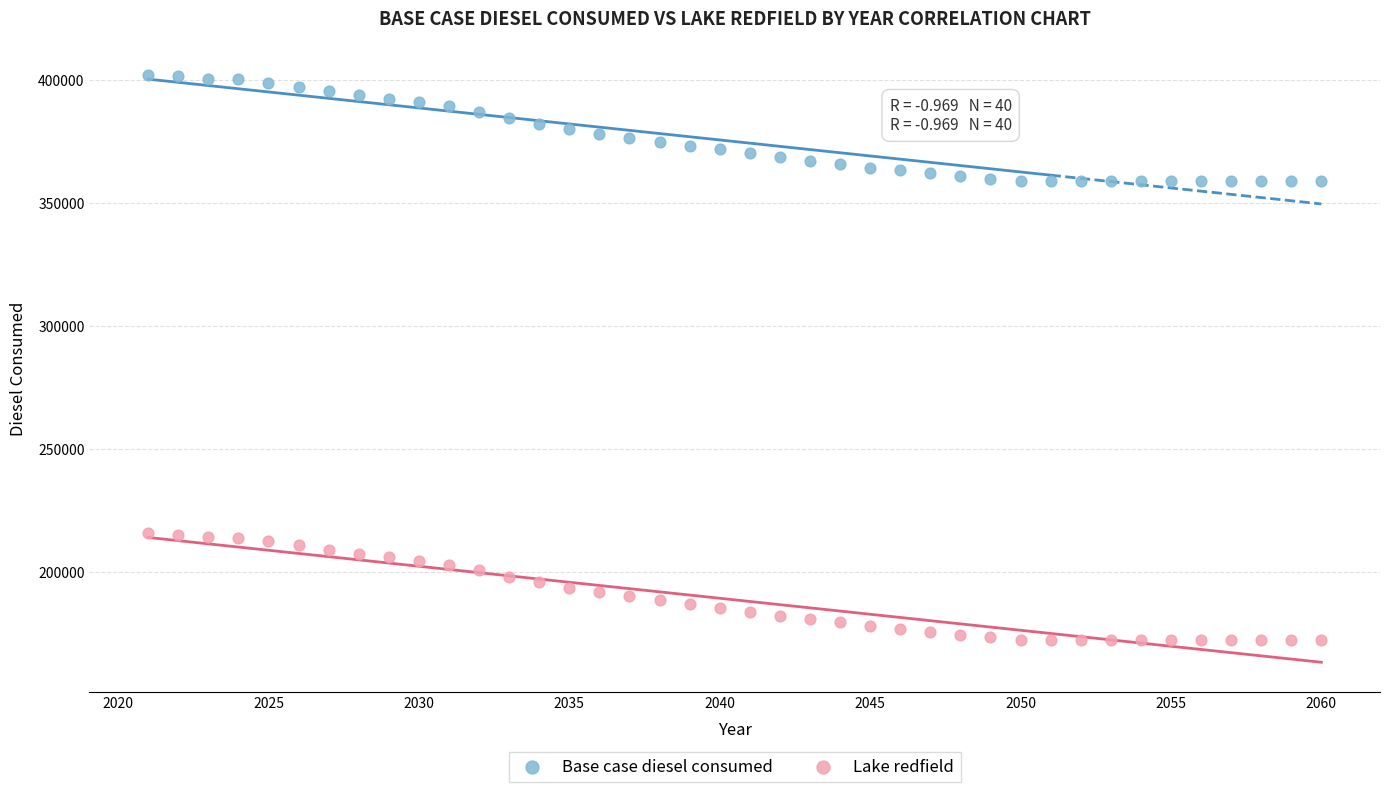

What is the X range (max minus min) for the scatter plot?

39.0